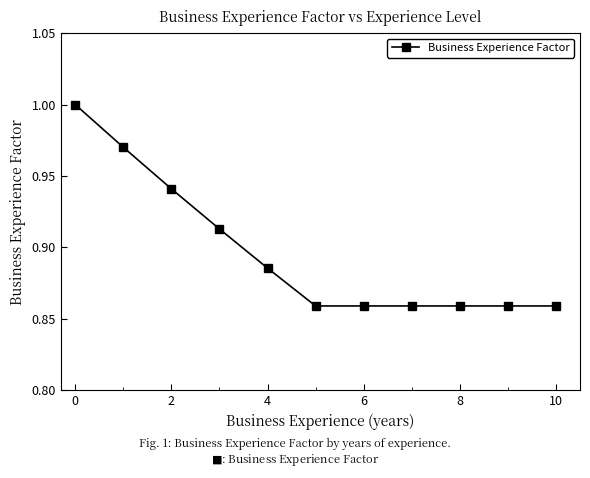

True or false: there are more than 2 points higher than both neighbors.

False